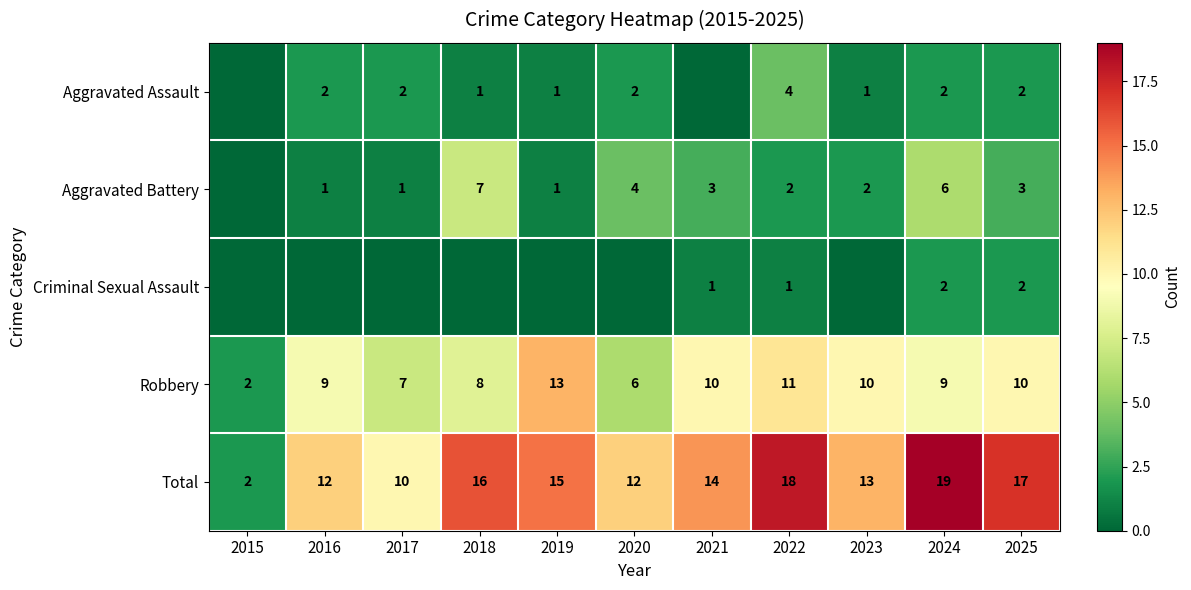

What is the difference between the maximum and minimum values in the Robbery series?

11